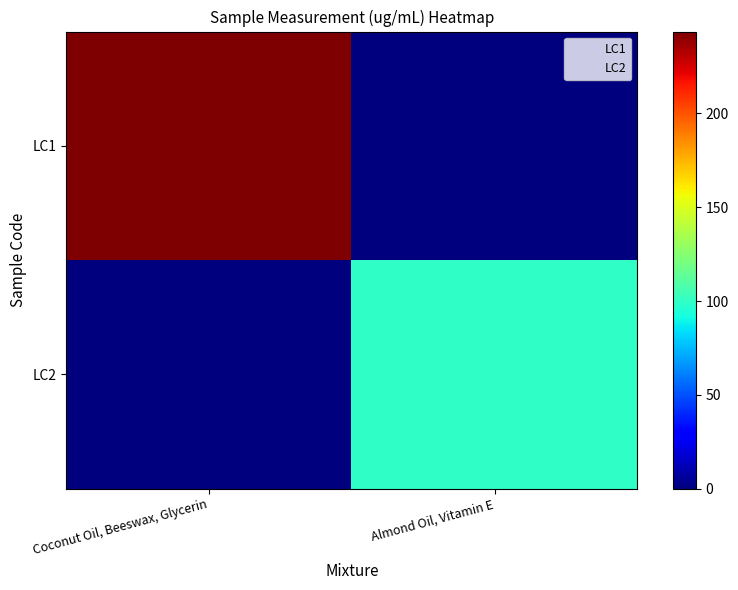

Reading left to right, list all the values displayed in this chart.

LC1: Coconut Oil, Beeswax, Glycerin=243.7	Almond Oil, Vitamin E=0.0
LC2: Coconut Oil, Beeswax, Glycerin=0.0	Almond Oil, Vitamin E=99.8